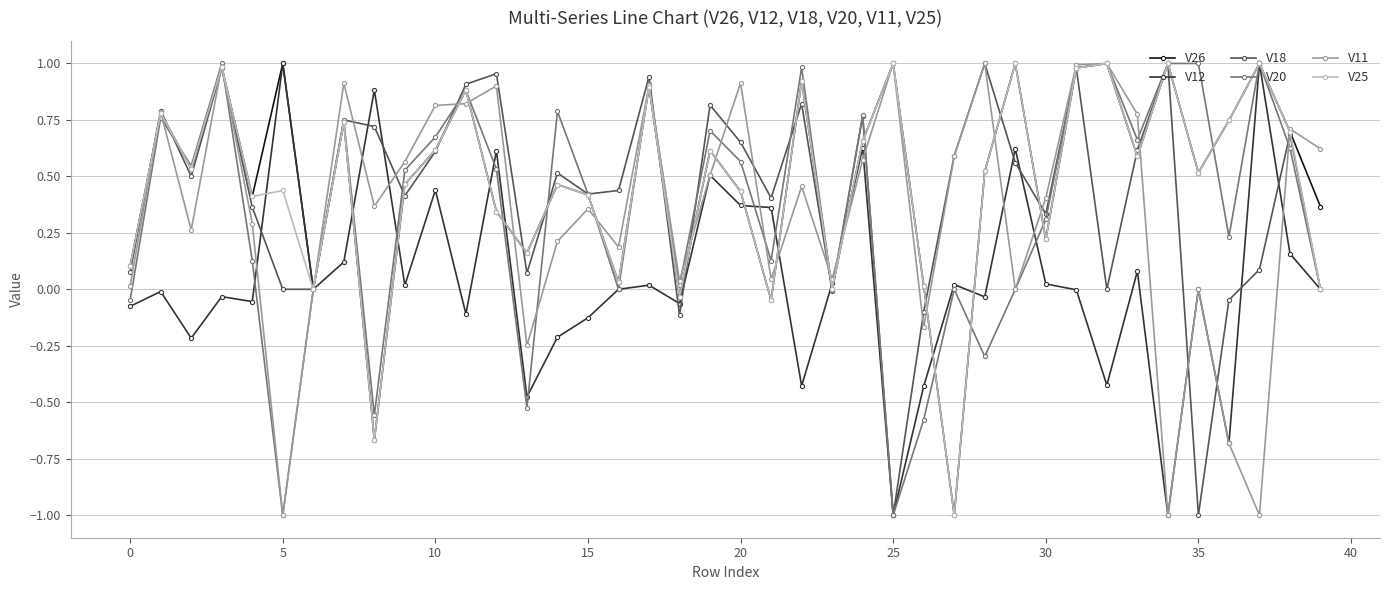

How many interior local peaks does the V18 series have?

13